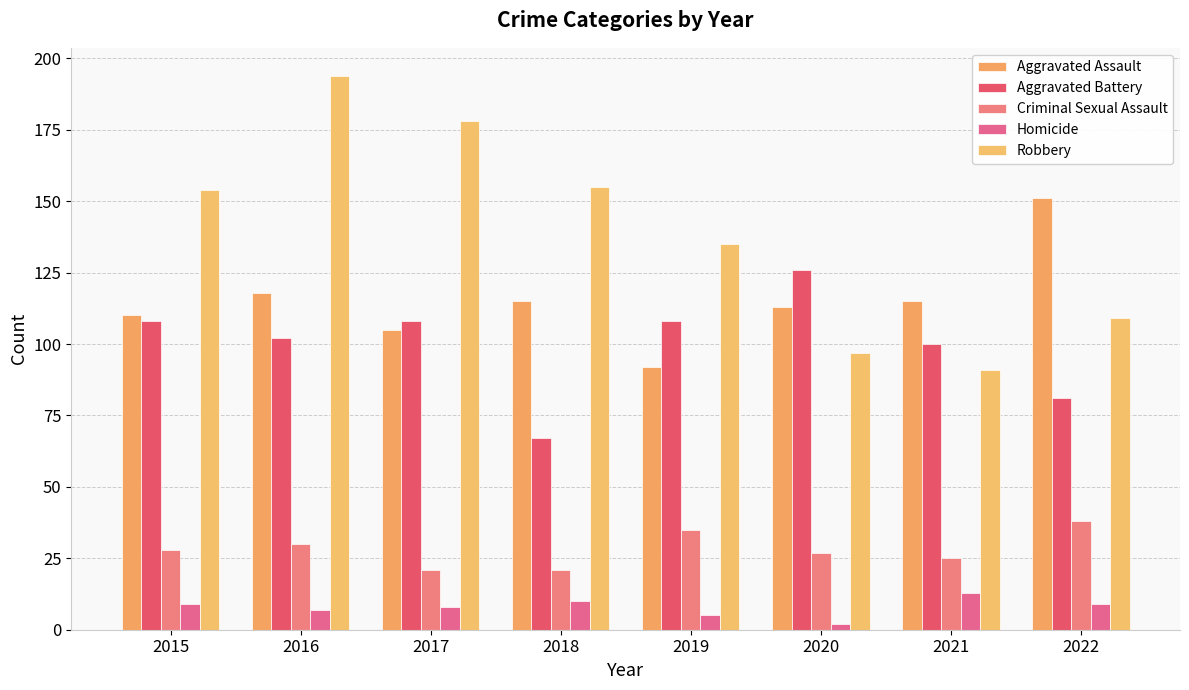

Which has a higher value, 2016 or 2018?

2016